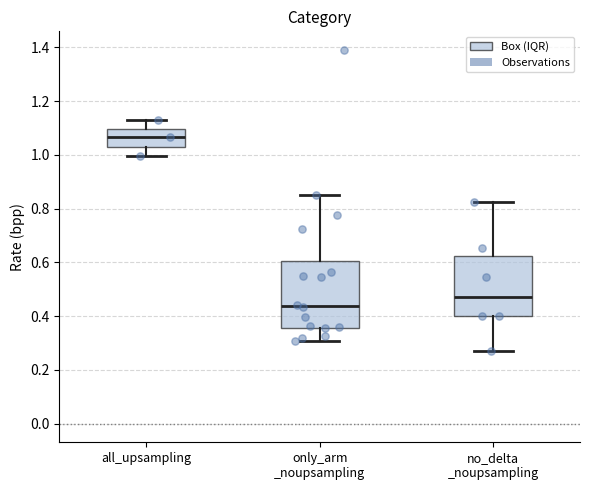

Which box's median line is the lowest?

only_arm _noupsampling